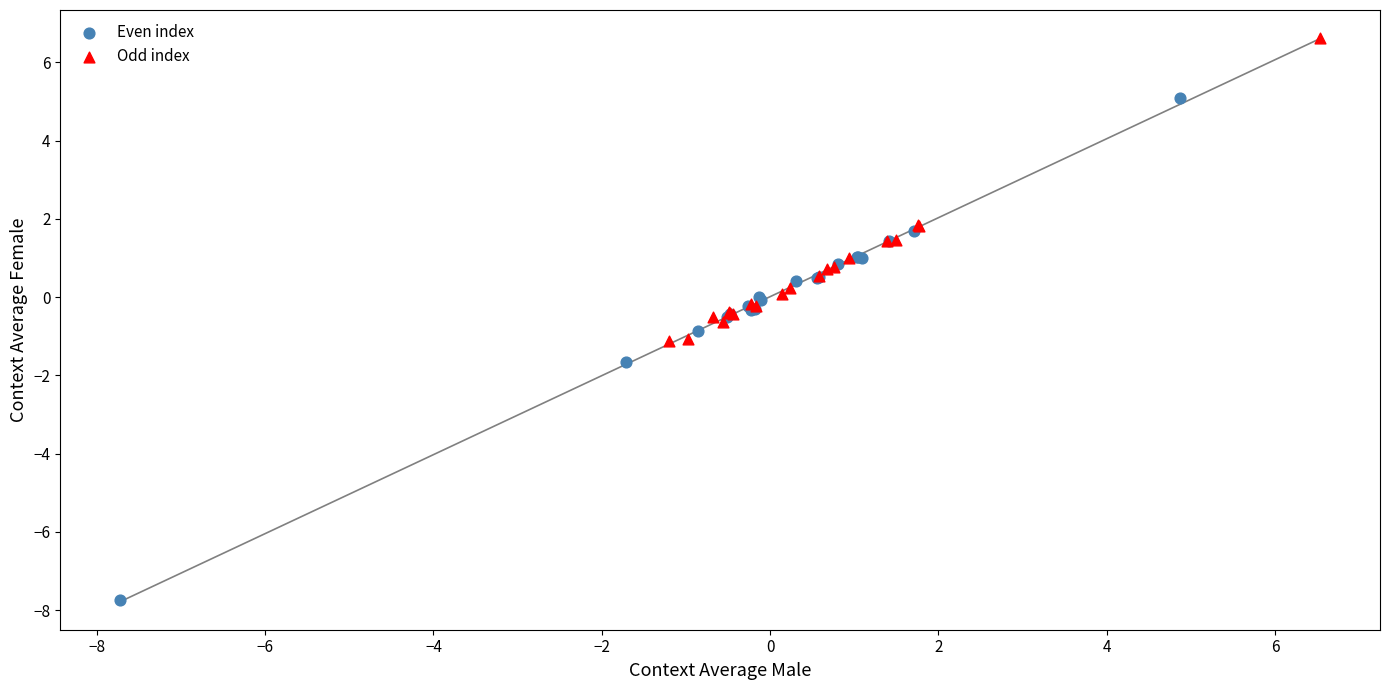

Which series has the widest spread of Y values?

Even index